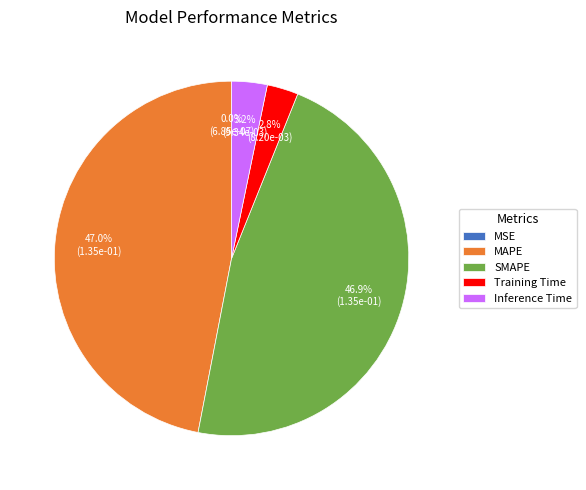

Combined, what portion of the pie is Inference Time and SMAPE?

50.2%